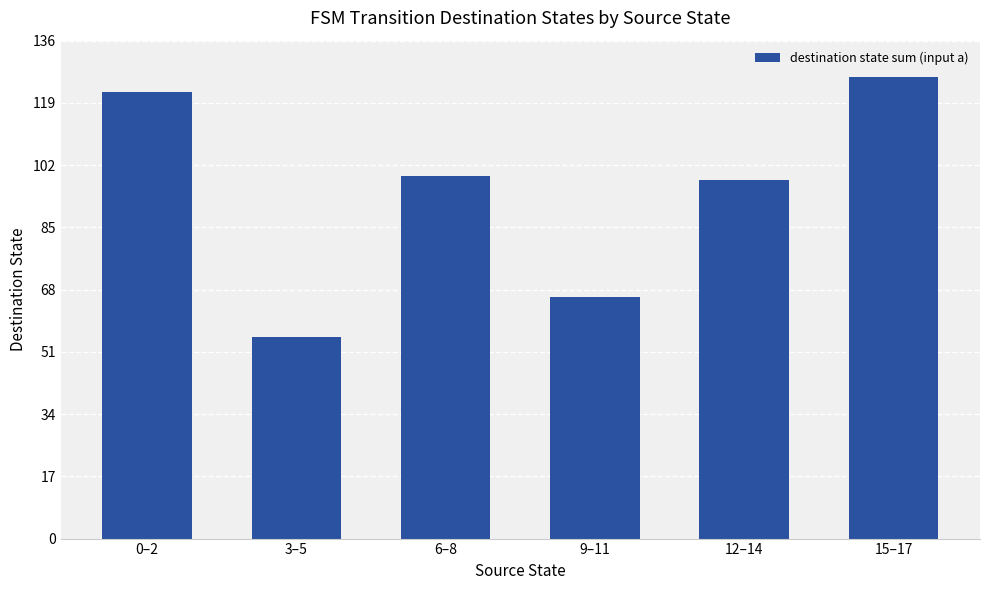

What is the sum of the values at 9–11 and 6–8?

165